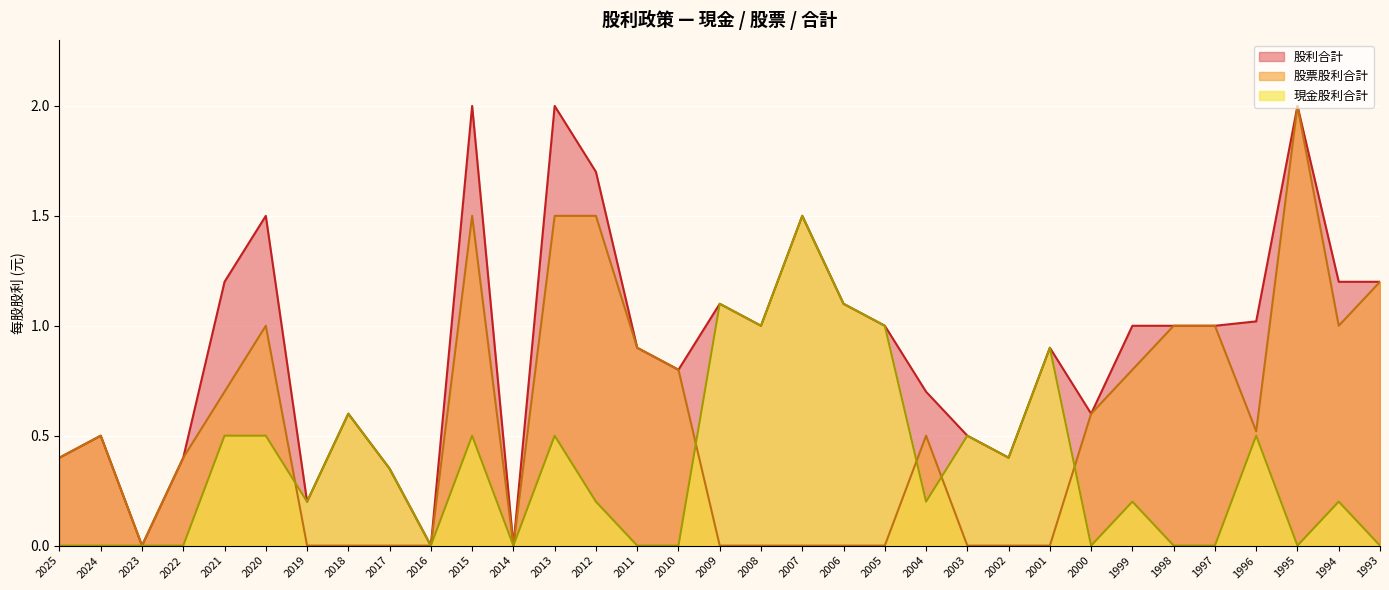

What is the difference between the highest and lowest values at 2018?

0.6